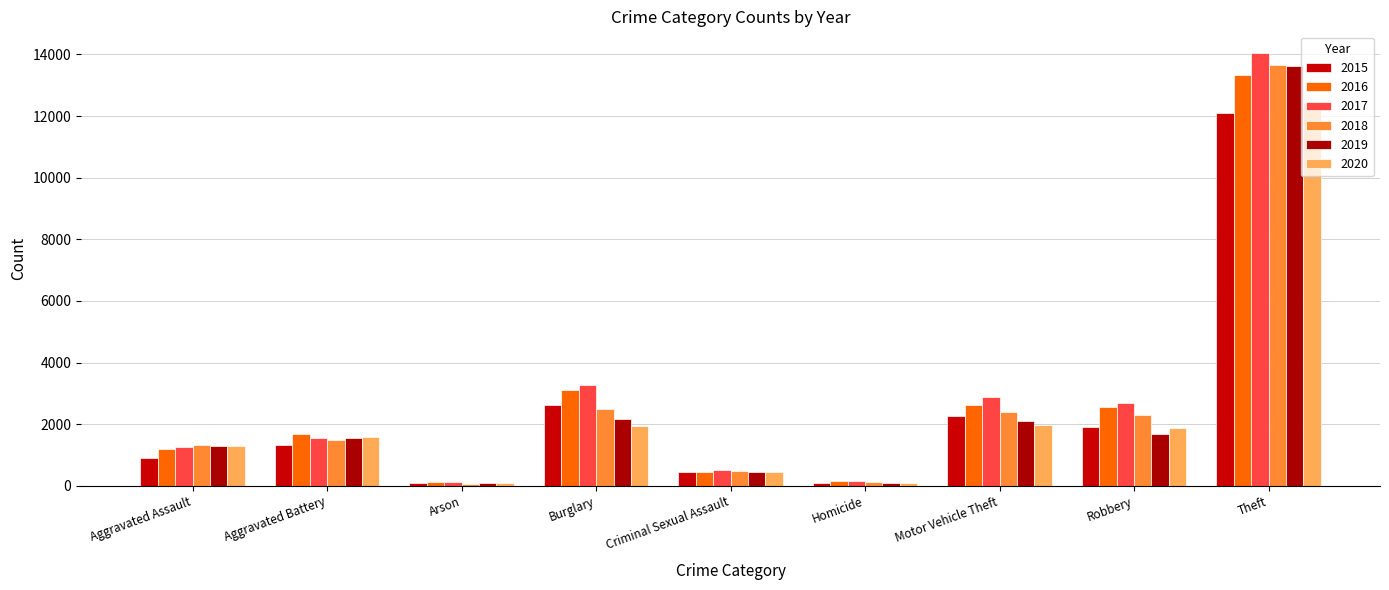

Between Aggravated Assault and Criminal Sexual Assault, which series saw the biggest shift?

2020